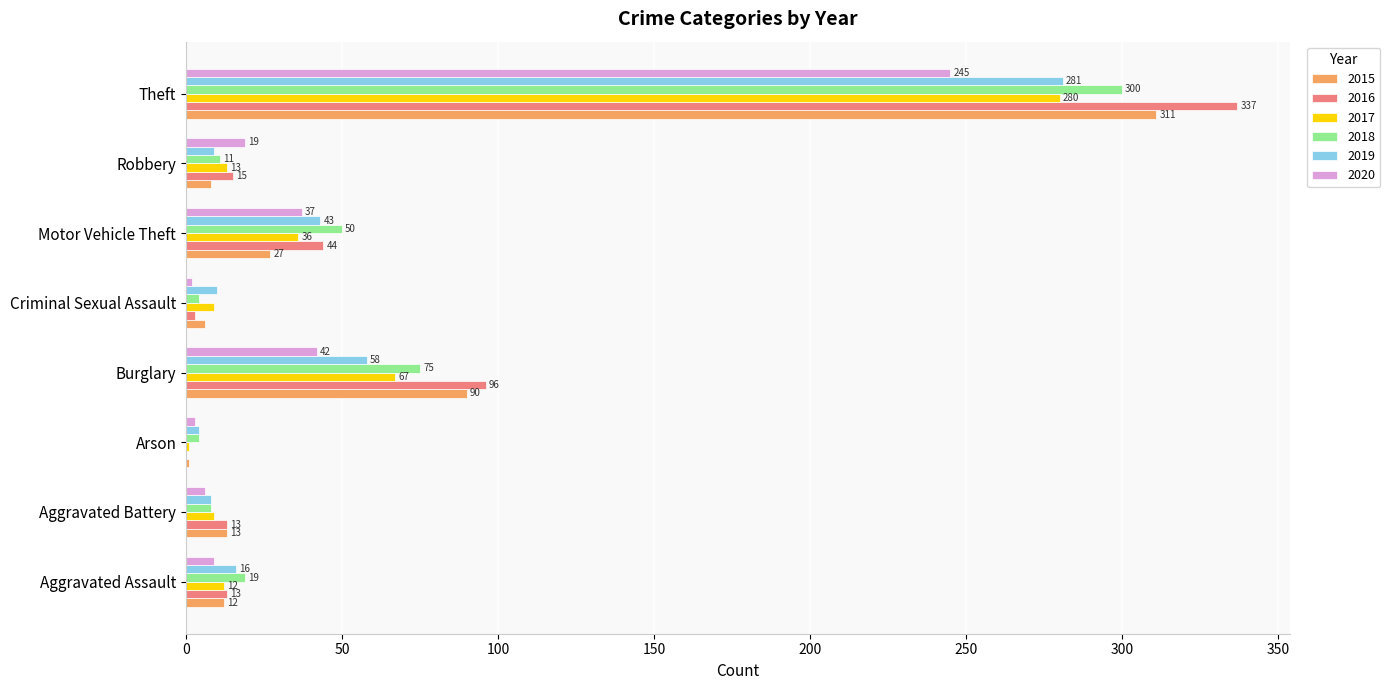

What is the spread (max minus min) of values at Criminal Sexual Assault?

8